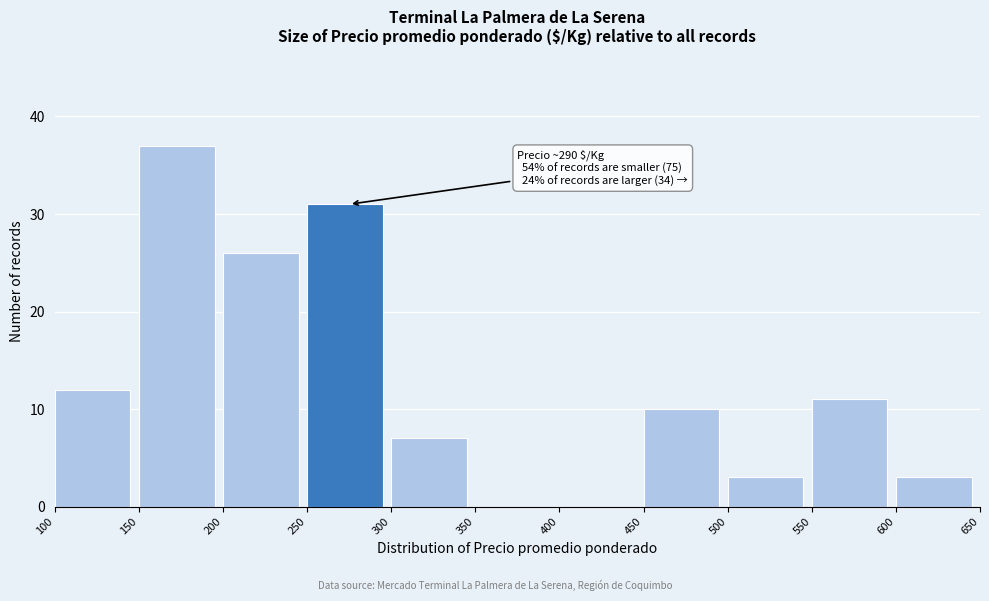

Which range on the x-axis has the tallest bar?

150 to 200